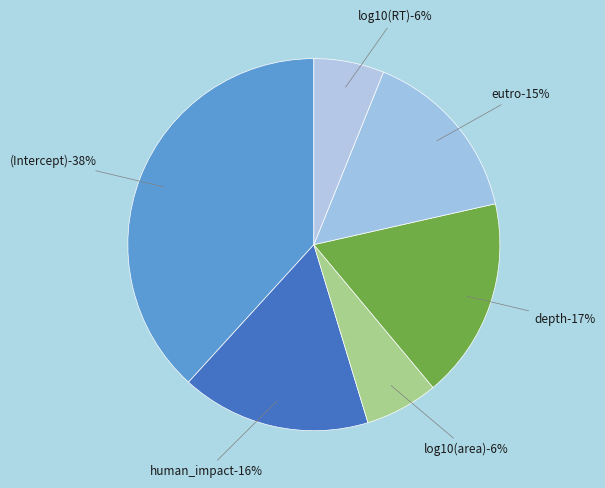

To the nearest percent, what is the combined percentage of (Intercept) and depth?

56%